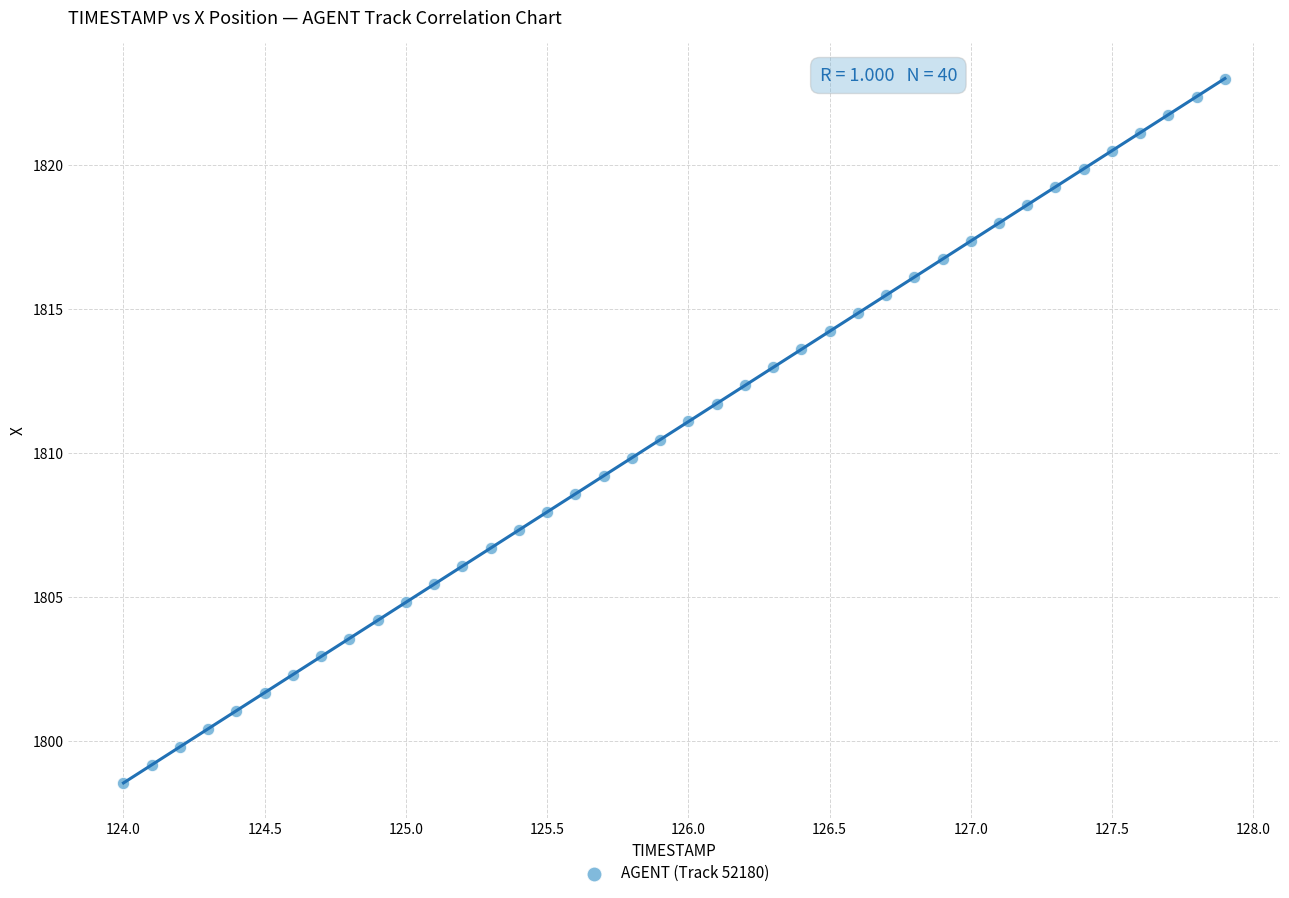

What is the range of X values (max minus min)?

3.9